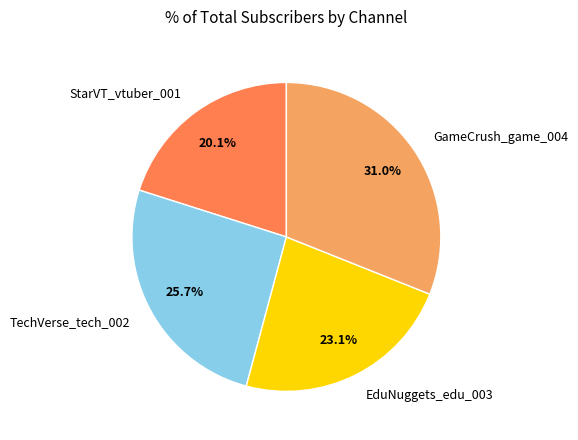

The TechVerse_tech_002 slice represents 26% of the pie. True or false?

True